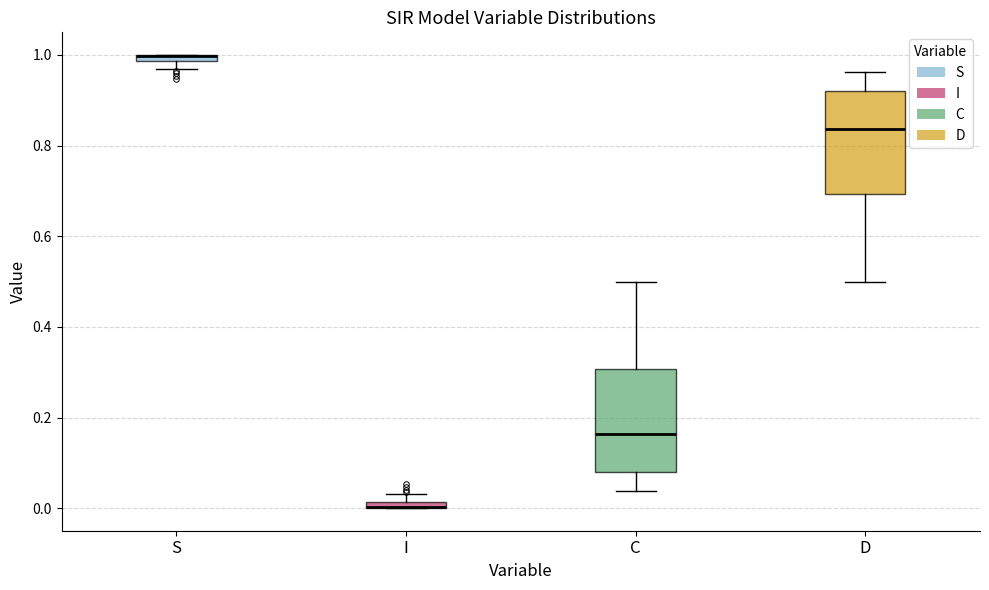

Where is the upper edge of the box for I on the y-axis? The values are not printed on the chart, so give them approximately, as read against the axis.

0.02